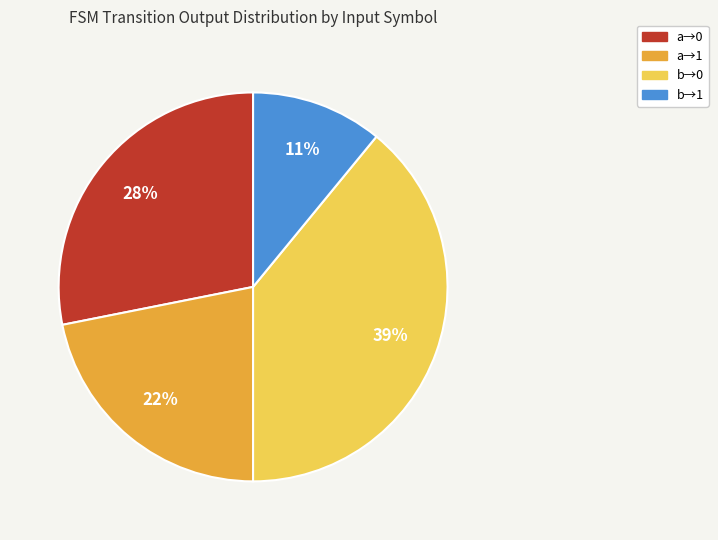

Does any single category account for the majority?

No